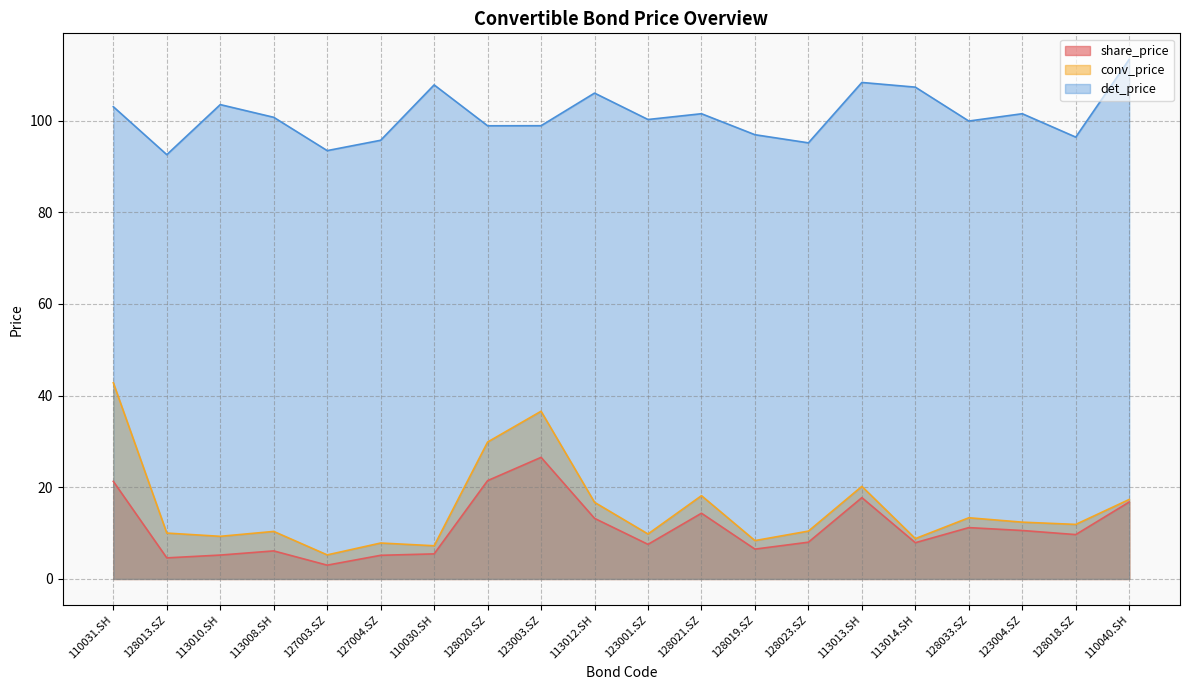

What is the minimum value for share_price?

3.0